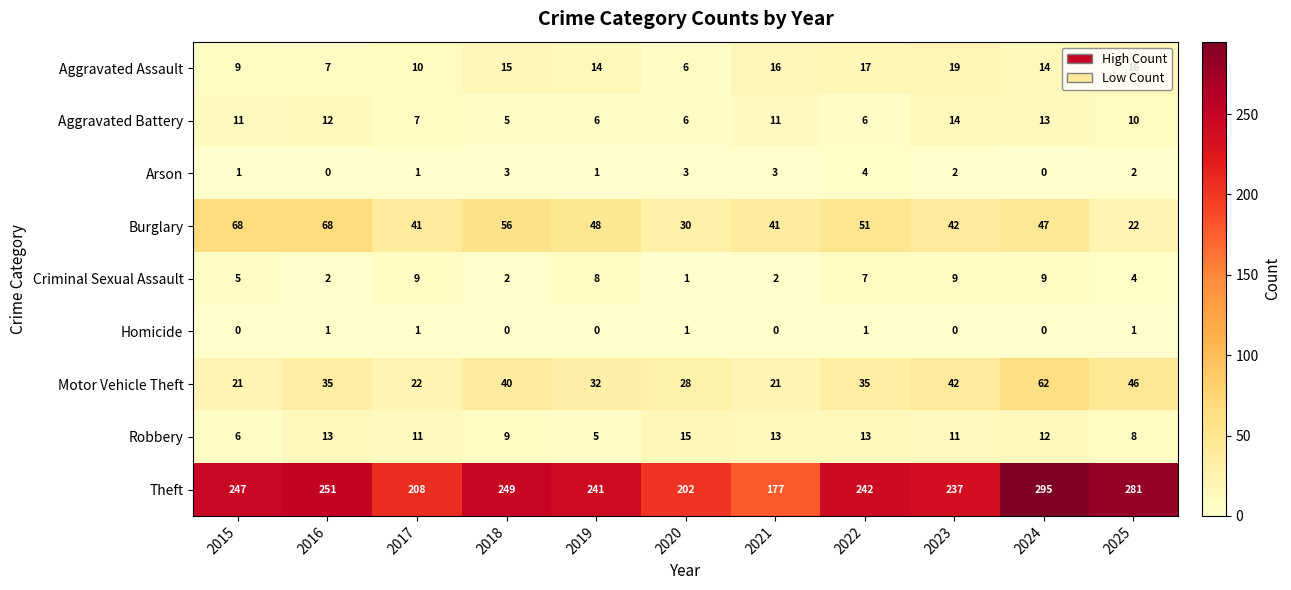

Which series has the widest spread of values?

Theft